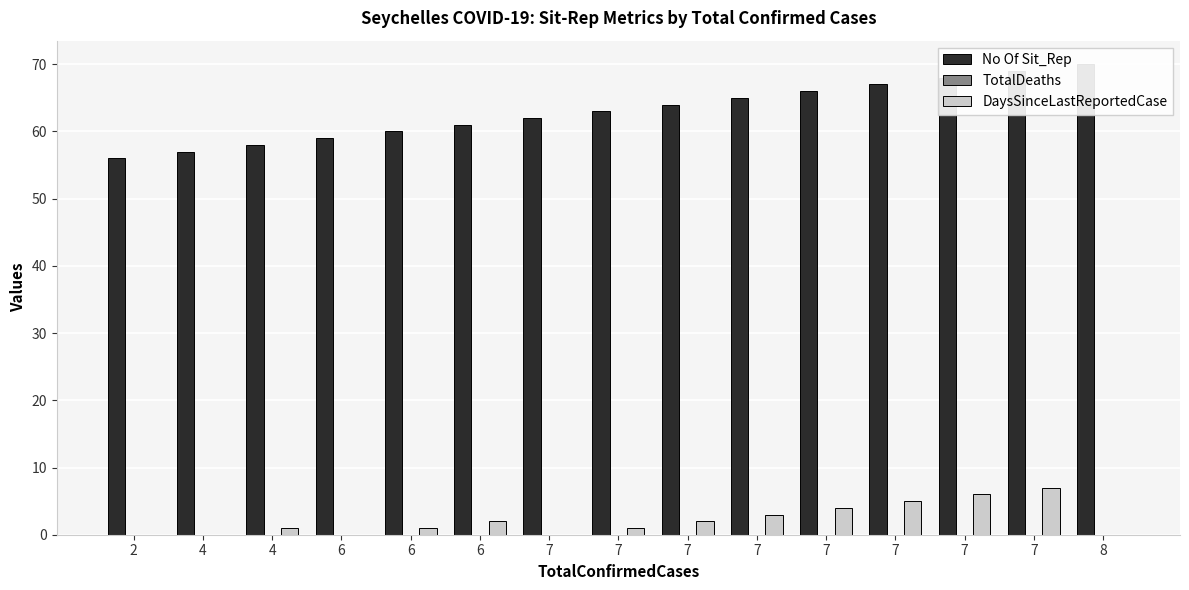

What are all the series names shown in the legend?

No Of Sit_Rep, TotalDeaths, DaysSinceLastReportedCase